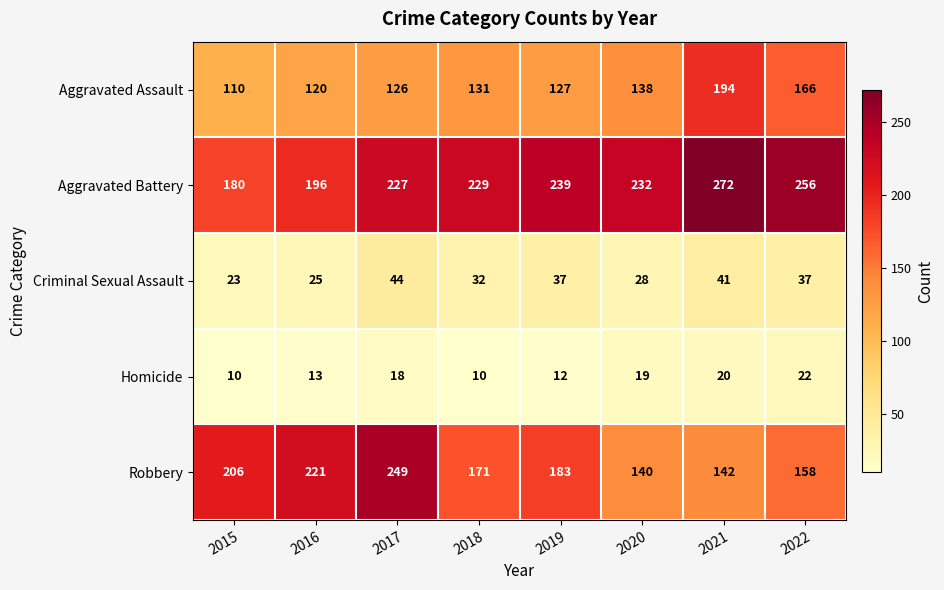

What is the spread (max minus min) of values at 2015?

196